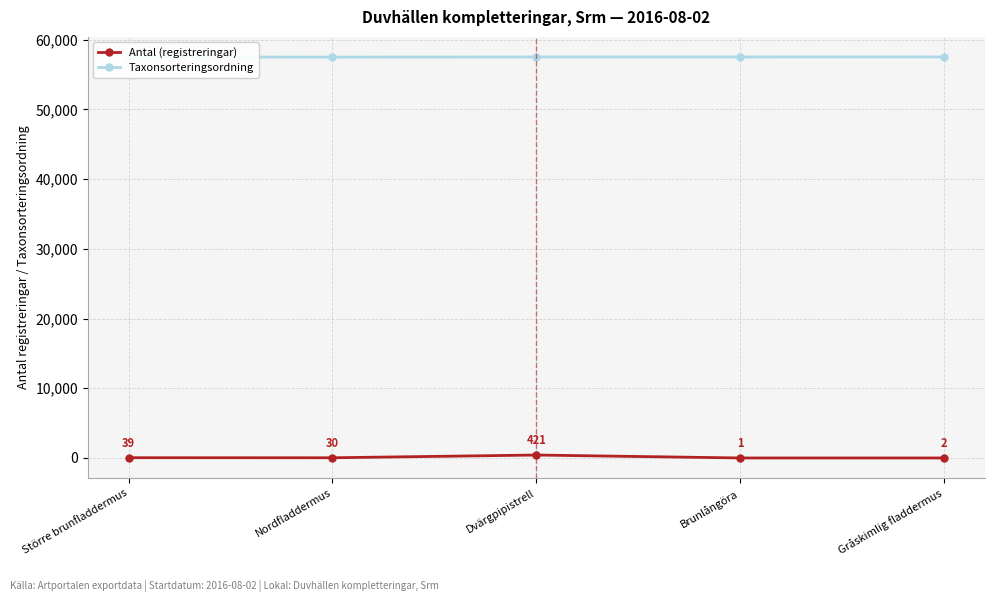

How many interior local valleys does the Taxonsorteringsordning series have?

1